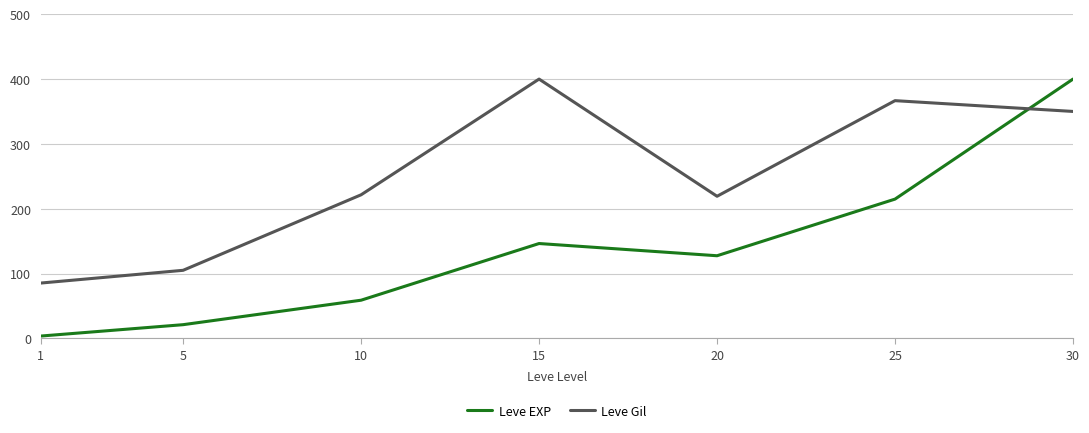

Reading right to left, what are all the values shown in this chart?

Leve EXP: 400.0	214.9	127.6	146.4	59.0	21.3	3.7
Leve Gil: 350.1	366.7	219.3	400.0	221.6	105.1	85.4